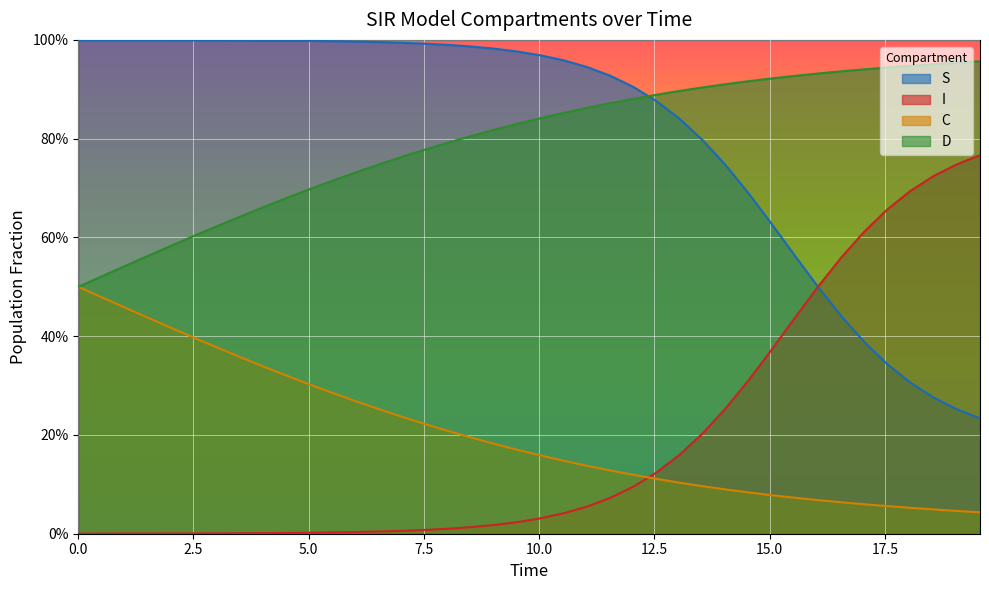

At how many categories does at least one series exceed 0?

40